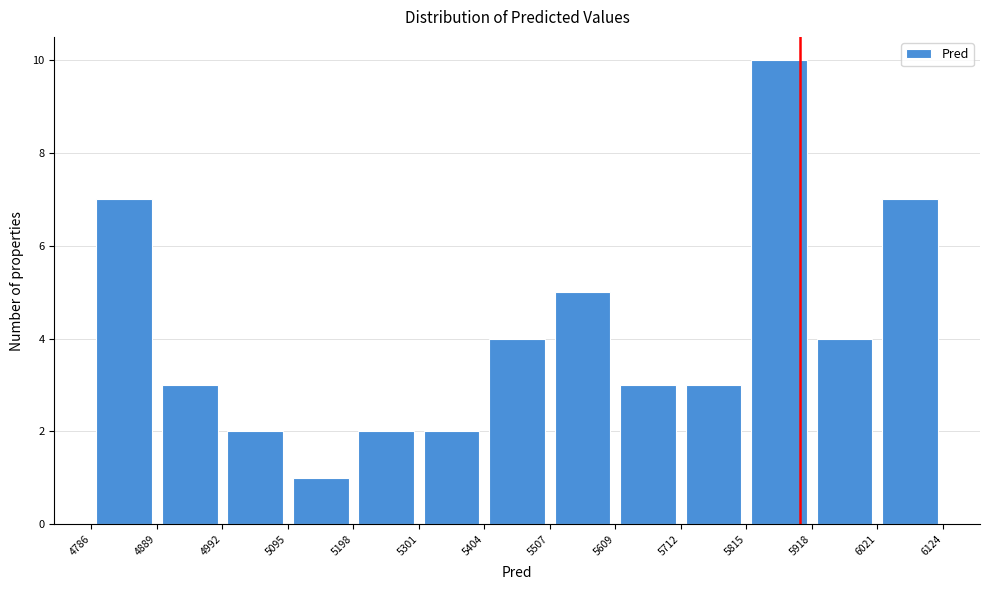

Over which range of the x-axis is the bar tallest?

5815 to 5918